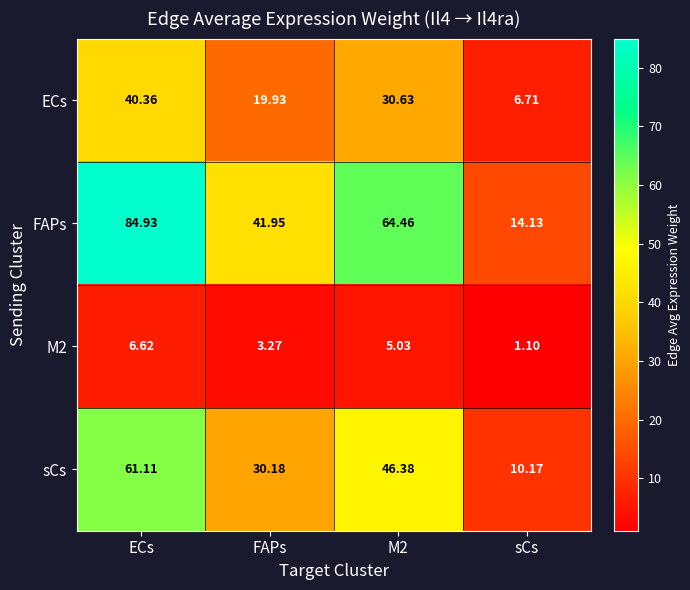

Count the number of categories in the chart.

4